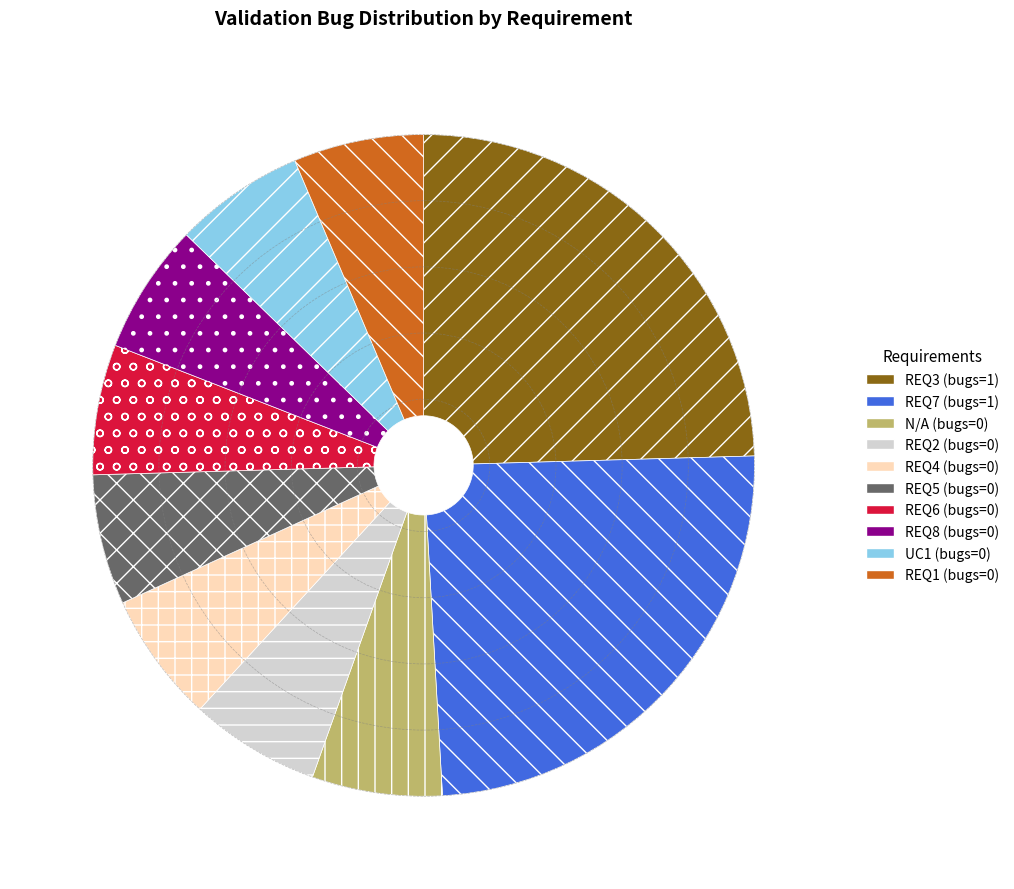

The REQ1 slice represents 12% of the pie. True or false?

False